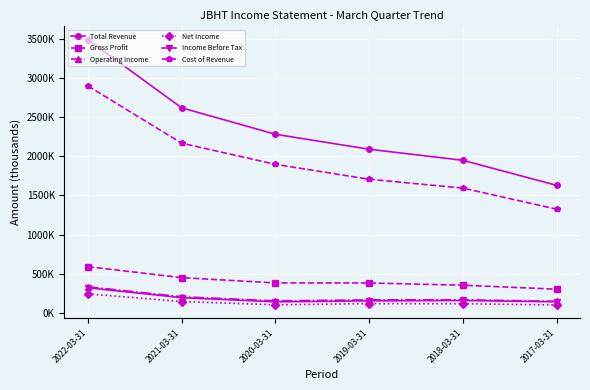

Is the value of Cost of Revenue at 2018-03-31 greater than the value of Net Income at 2022-03-31?

Yes